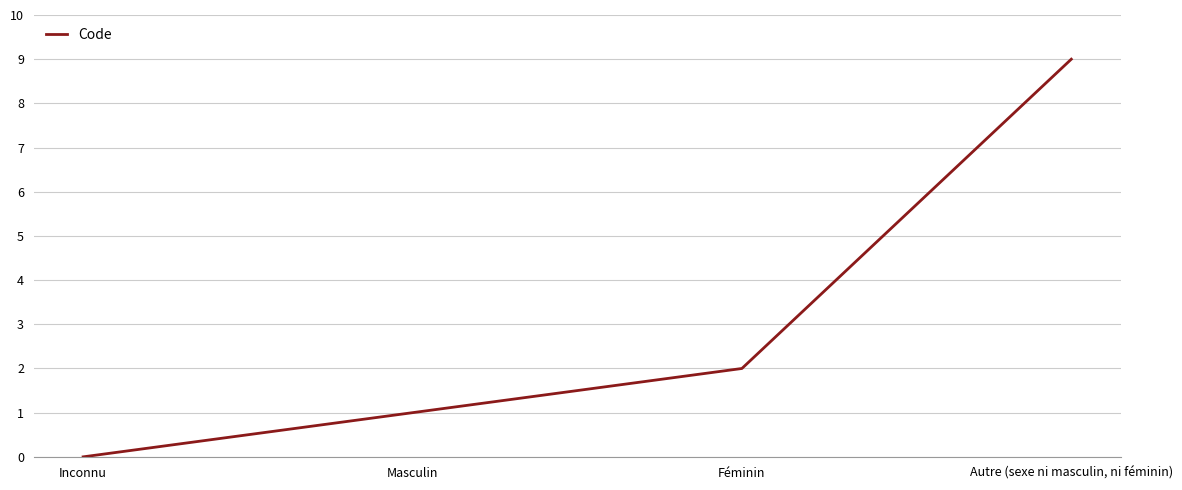

How many lines are shown in the chart?

1